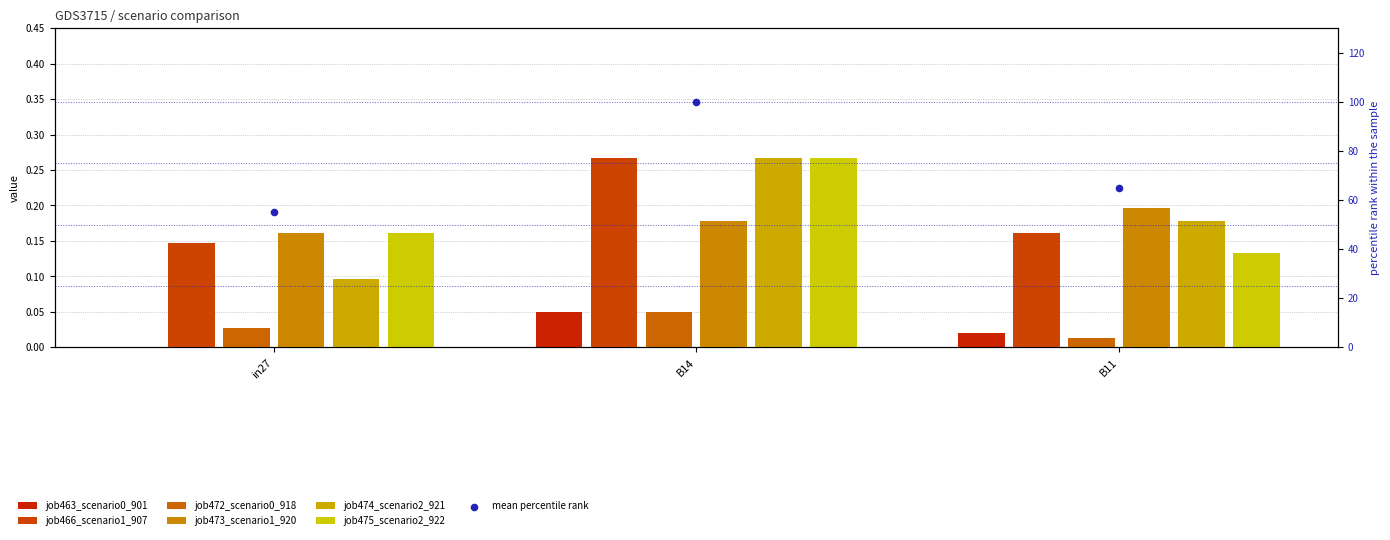

Which series has the largest Y range (max minus min)?

job474_scenario2_921